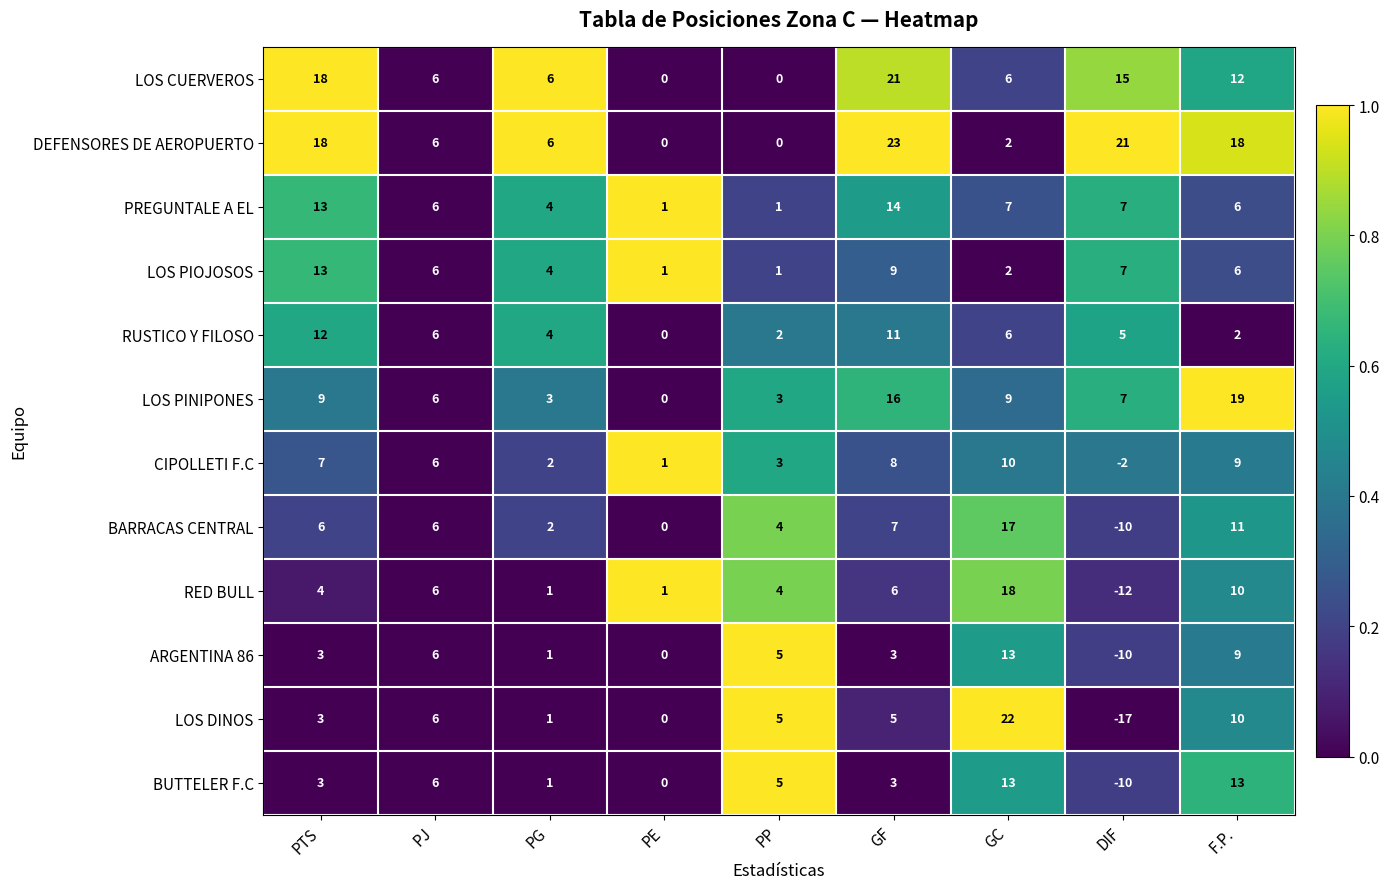

At which category does the chart reach its minimum across all series?

DIF